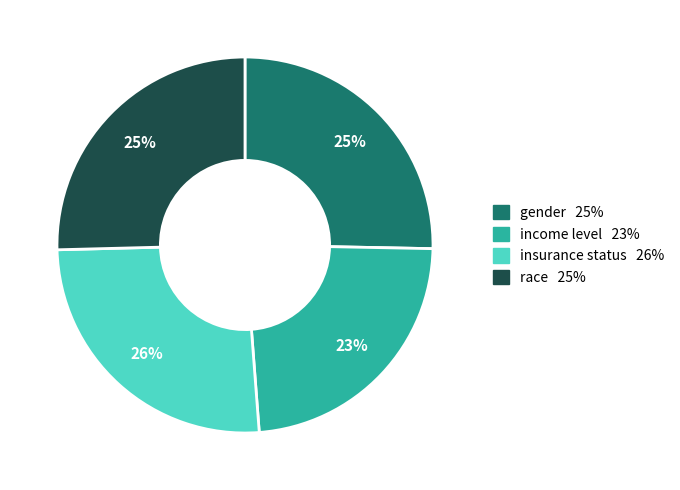

Do insurance status and race together represent more than half of the pie?

Yes